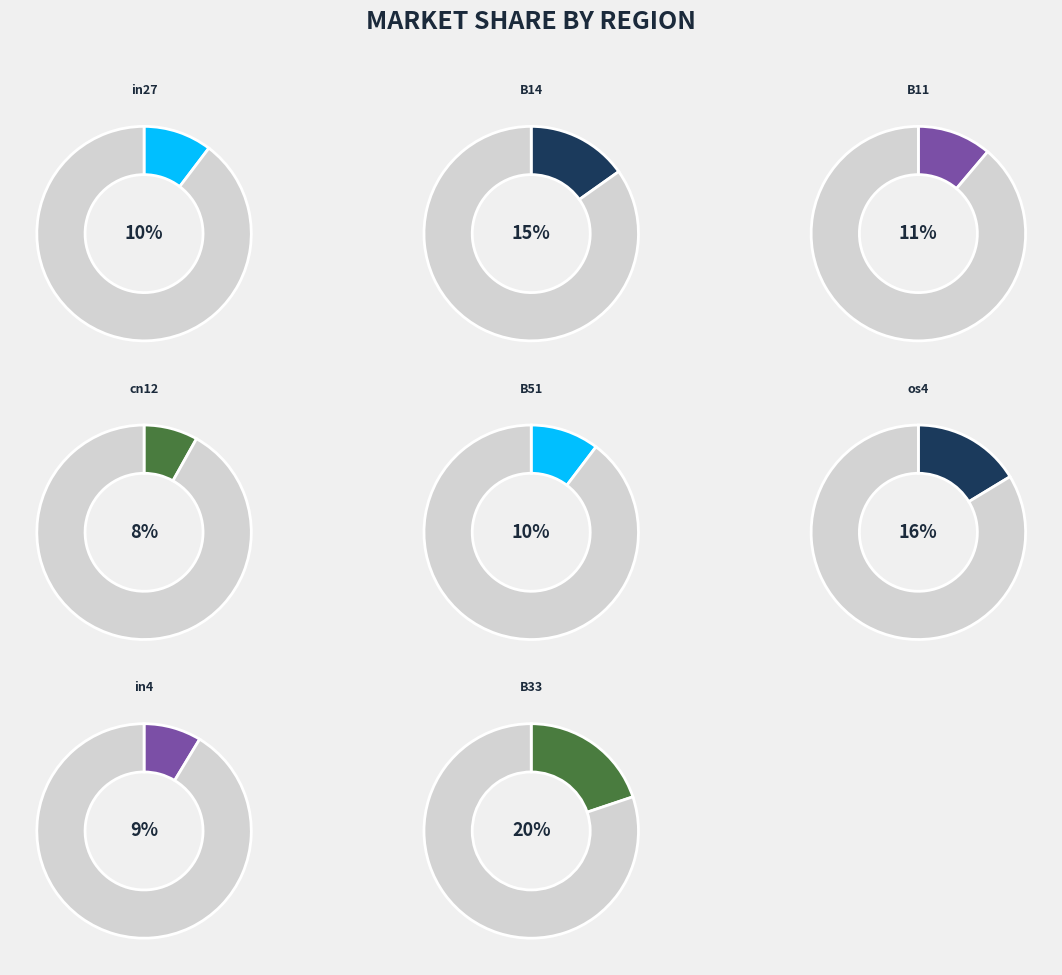

Combined, do os4 and in27 account for over 50%?

No